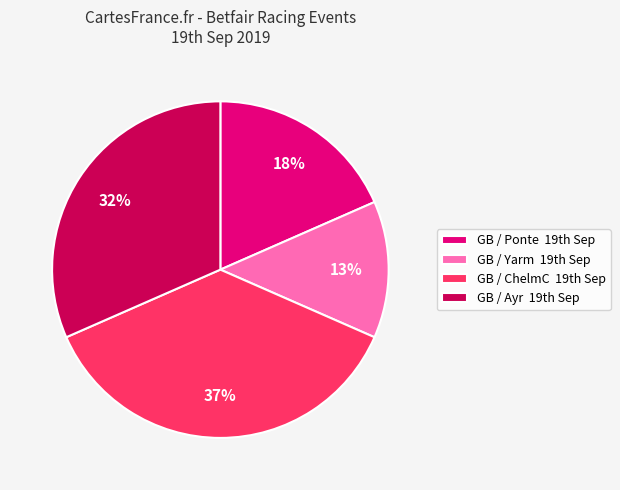

Count the number of slices in the pie.

4